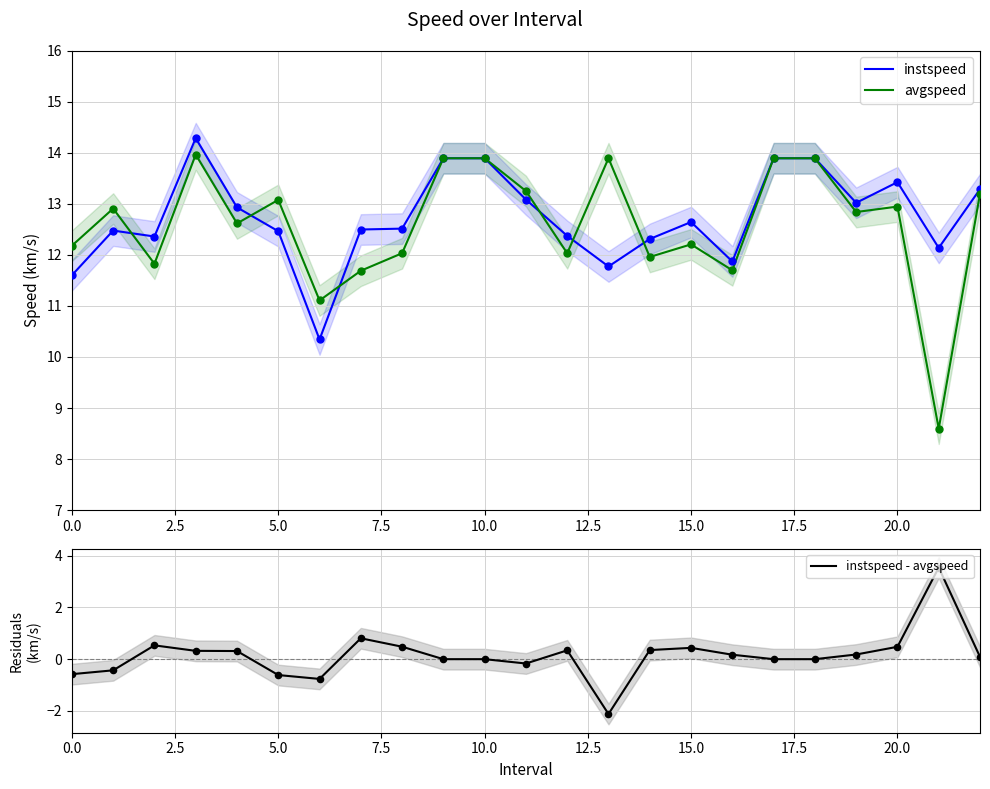

What are all the series names shown in the legend?

instspeed, avgspeed, instspeed - avgspeed